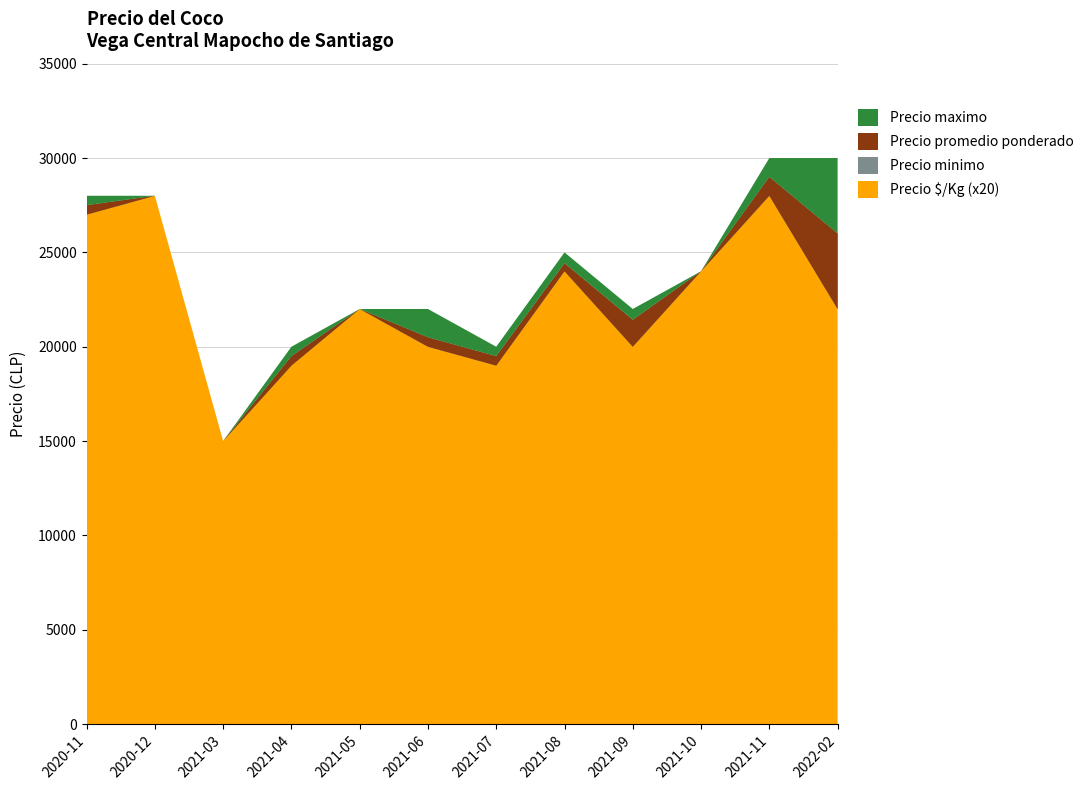

Reading left to right, transcribe all the data shown in this chart.

Precio minimo: 2020-11=27000	2020-12=28000	2021-03=15000	2021-04=19000	2021-05=22000	2021-06=20000	2021-07=19000	2021-08=24000	2021-09=20000	2021-10=24000	2021-11=28000	2022-02=22000
Precio maximo: 2020-11=28000	2020-12=28000	2021-03=15000	2021-04=20000	2021-05=22000	2021-06=22000	2021-07=20000	2021-08=25000	2021-09=22000	2021-10=24000	2021-11=30000	2022-02=30000
Precio promedio ponderado: 2020-11=27500	2020-12=28000	2021-03=15000	2021-04=19500	2021-05=22000	2021-06=20500	2021-07=19500	2021-08=24429	2021-09=21429	2021-10=24000	2021-11=29000	2022-02=26000
Precio $/Kg: 2020-11=1375	2020-12=1400	2021-03=750	2021-04=975	2021-05=1100	2021-06=1025	2021-07=975	2021-08=1221	2021-09=1071	2021-10=1200	2021-11=1450	2022-02=1300